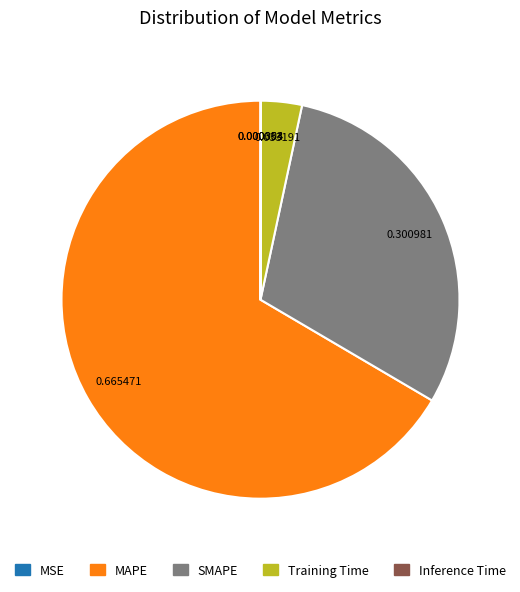

What is the majority slice?

MAPE